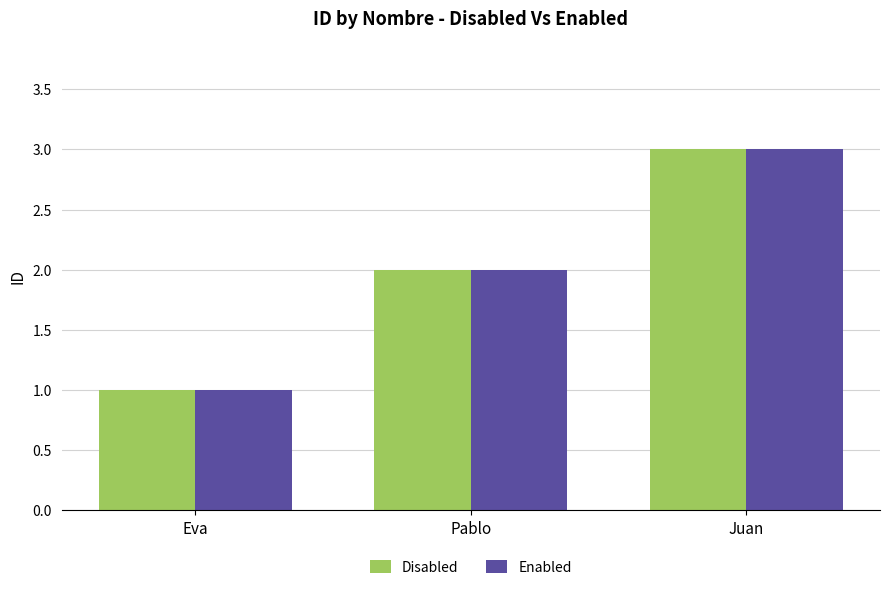

How many bars are there in total?

6